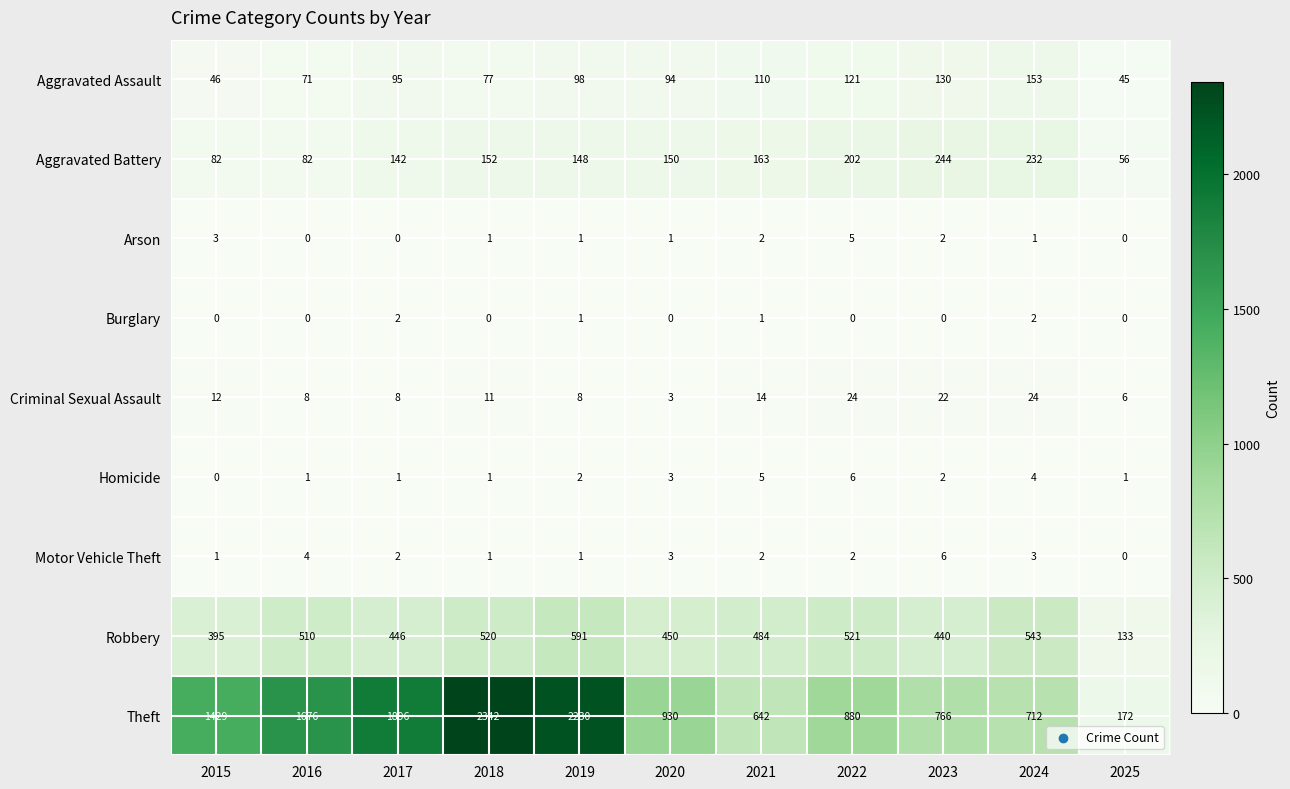

Is it true that Arson equals -2 at 2017?

False